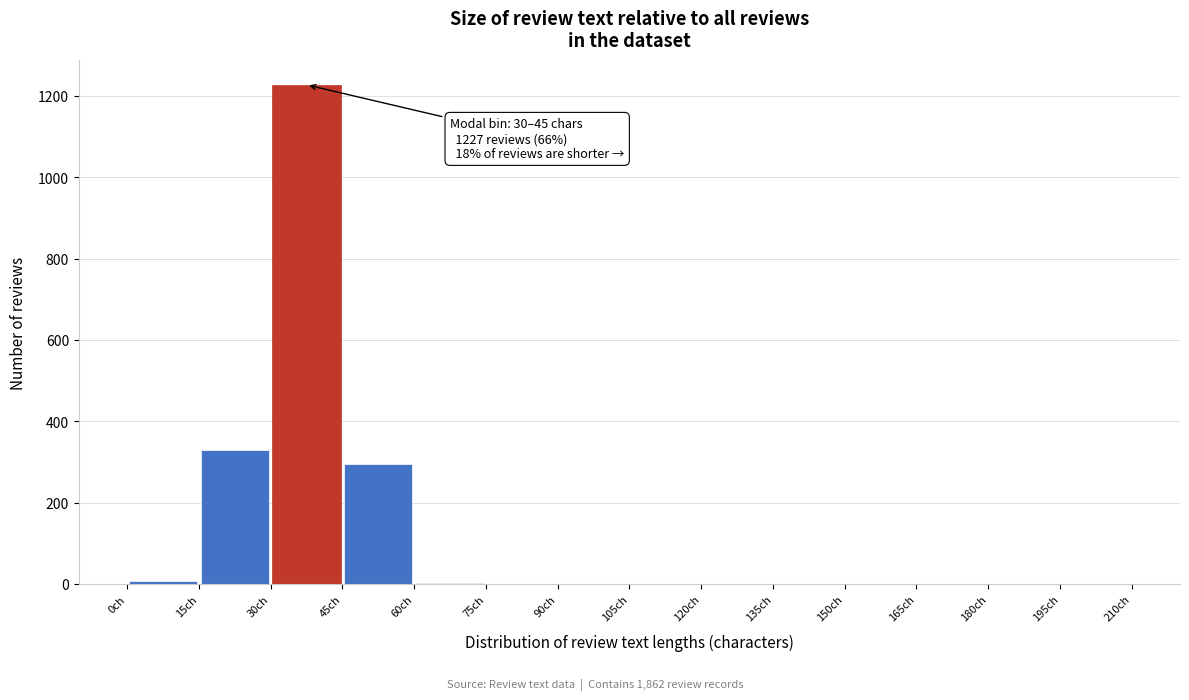

Which range on the x-axis has the tallest bar?

30 to 45